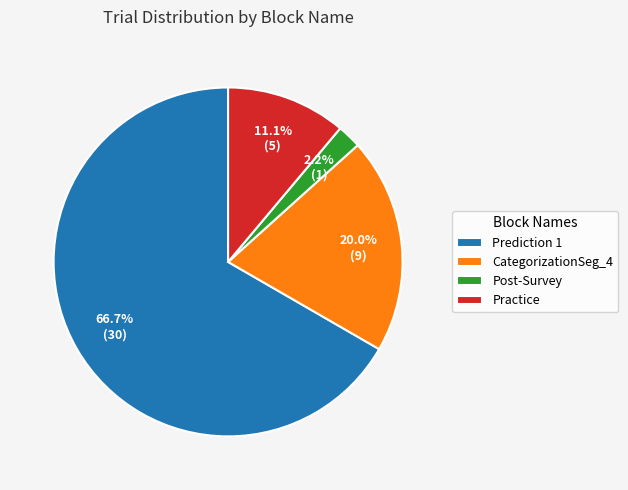

Which category accounts for the majority?

Prediction 1